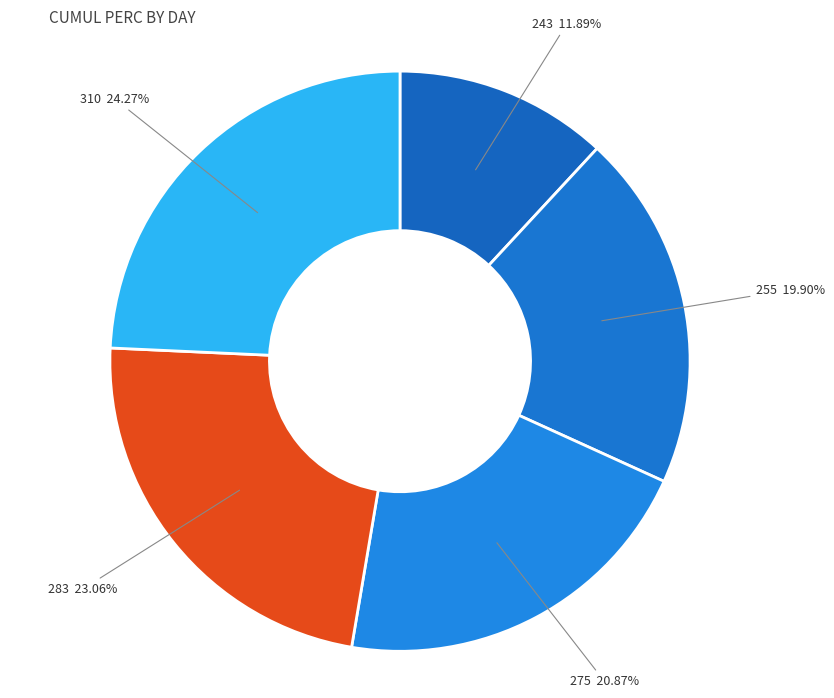

Do 283 and 255 together represent more than half of the pie?

No